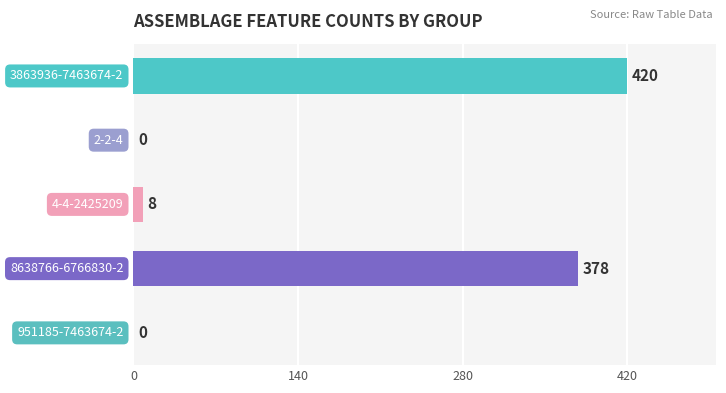

What is the greatest value displayed?

420